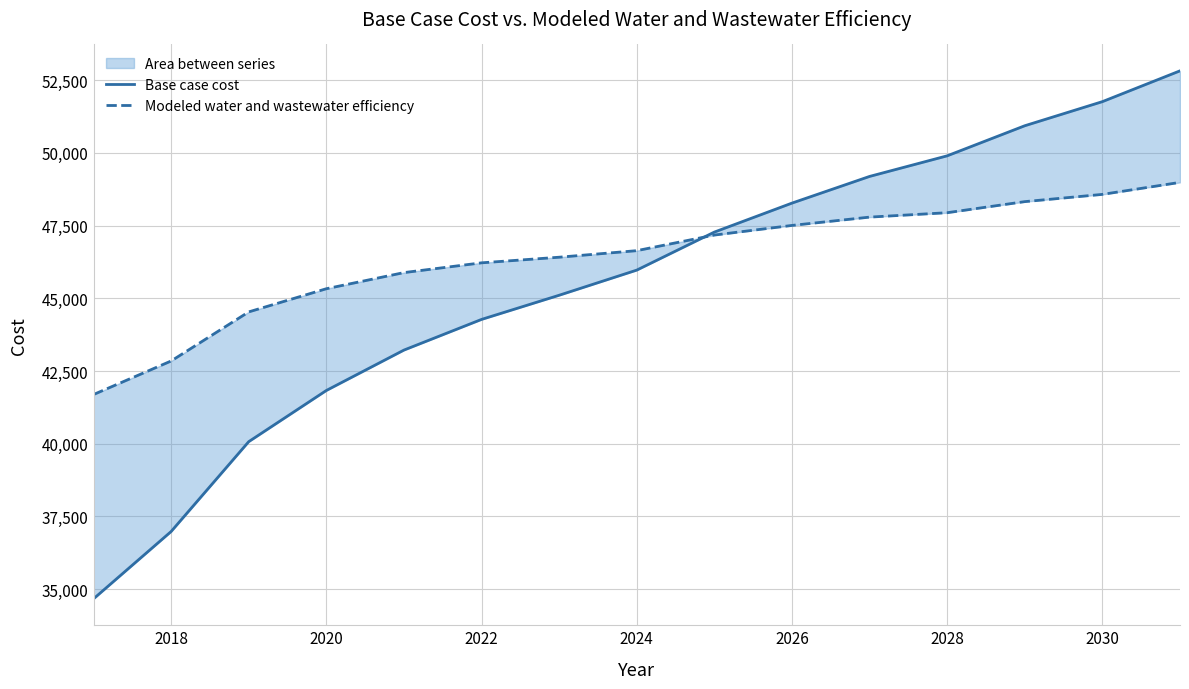

The Modeled water and wastewater efficiency series shows 77458.2 at 2022. True or false?

False